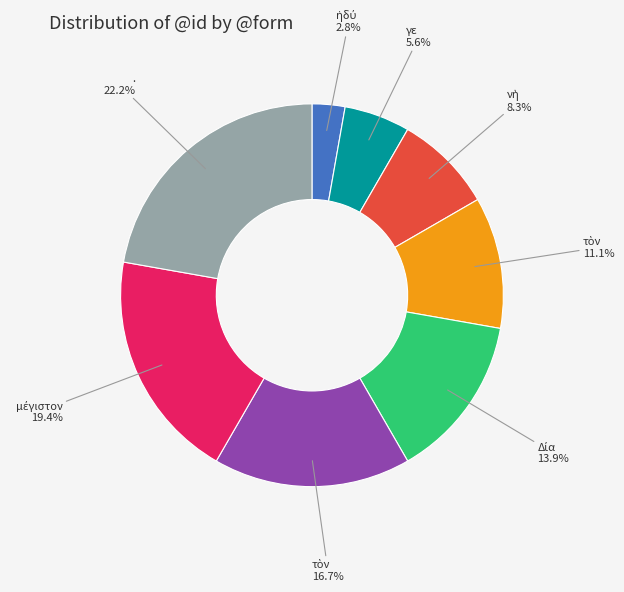

Is there a majority slice in this chart?

No